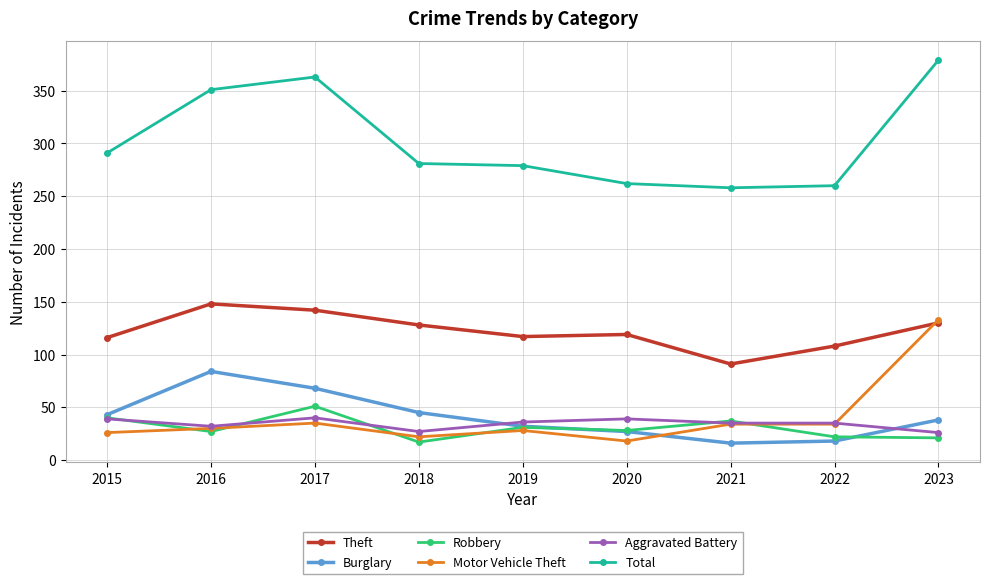

Which series changed the most between 2020 and 2023?

Total